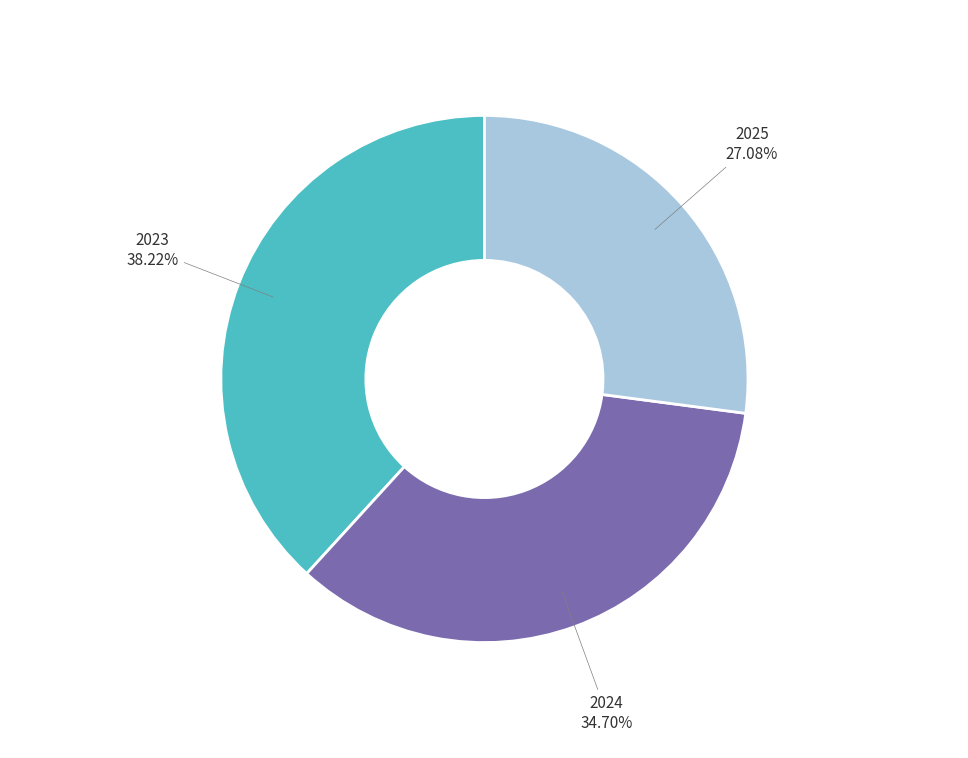

What is the ratio of the value at 2024 to the value at 2025?

1.3